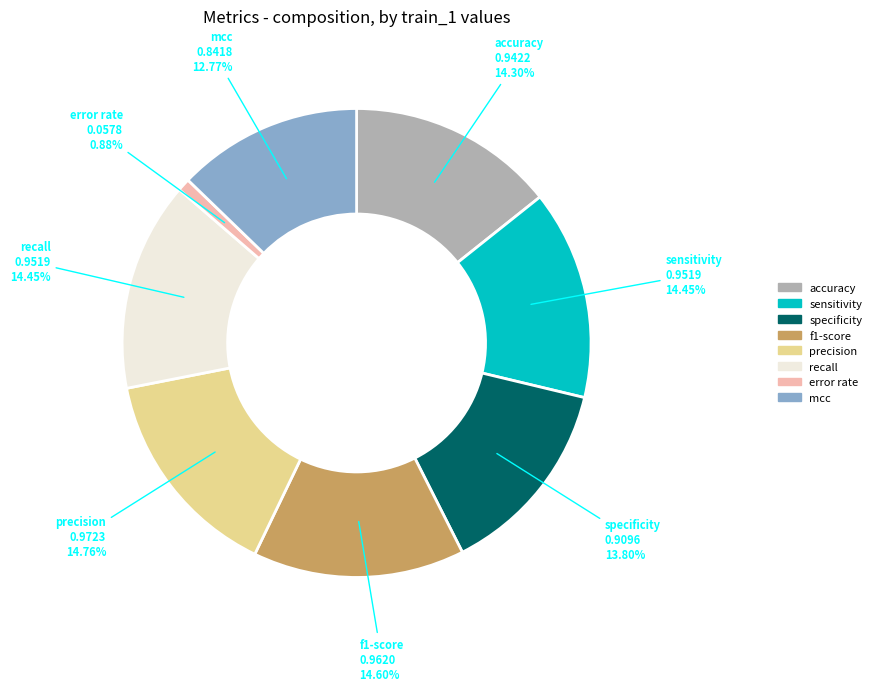

Which category has the smallest portion of the pie?

error rate